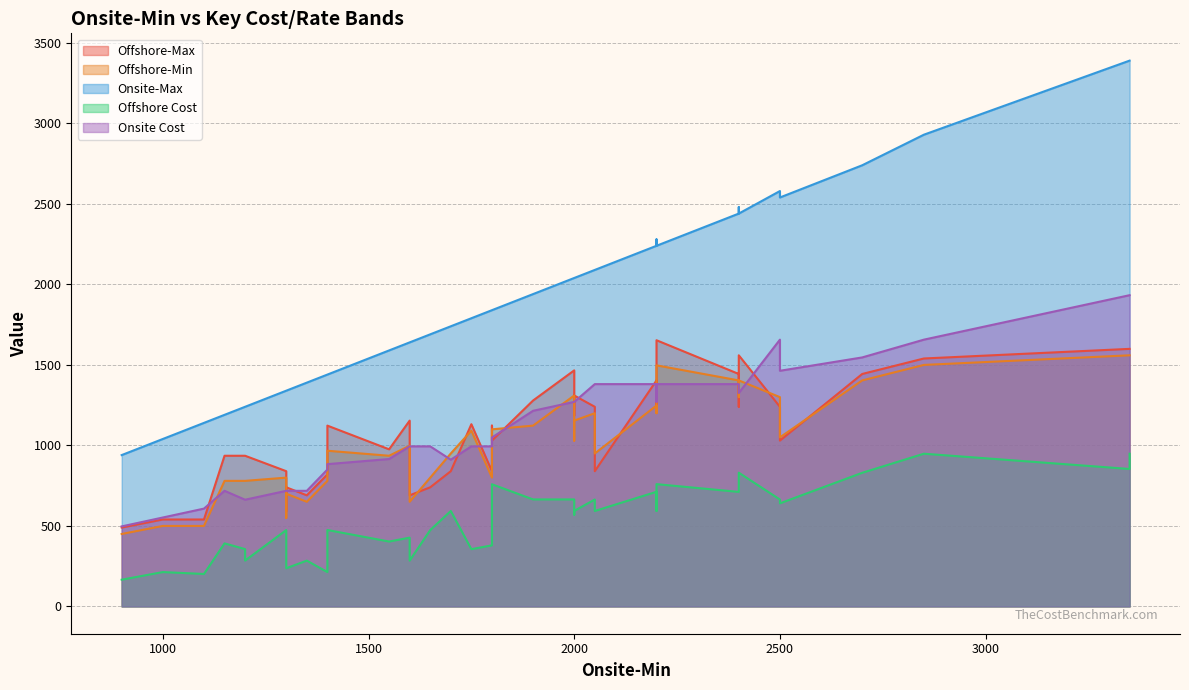

What are all the series names shown in the legend?

Offshore-Max, Offshore-Min, Onsite-Max, Offshore Cost, Onsite Cost